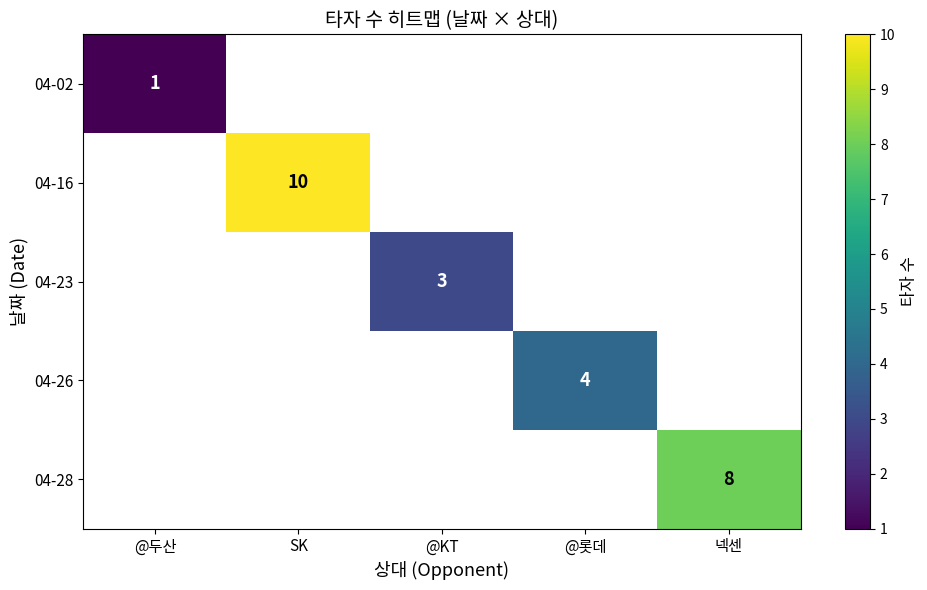

Between @KT and @롯데, which is larger?

@롯데